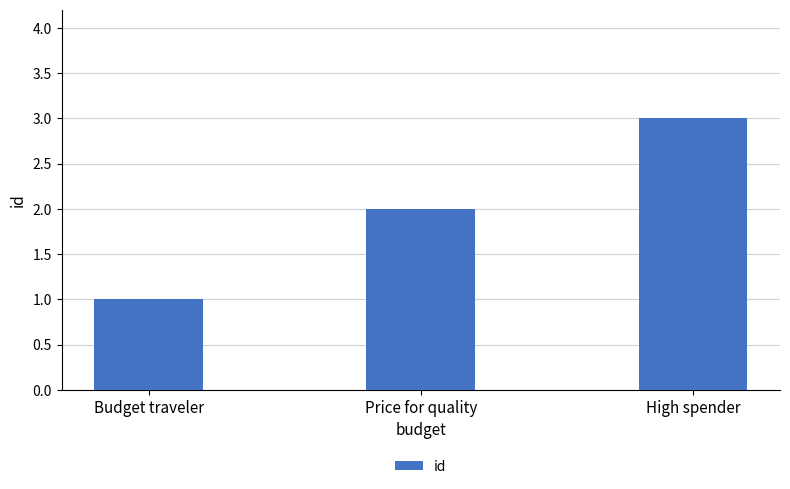

What is the label of the 3rd bar from the left?

High spender